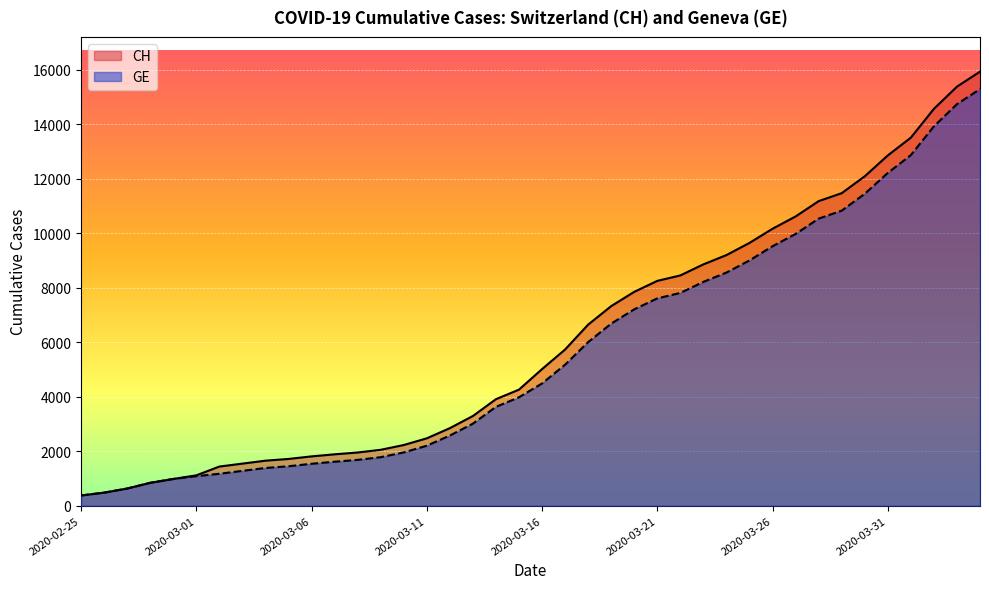

Reading left to right, what are all the values shown in this chart?

CH: 375	479	630	840	981	1113	1436	1544	1652	1715	1809	1885	1952	2051	2226	2472	2845	3291	3908	4259	5012	5731	6644	7323	7847	8249	8449	8855	9196	9642	10162	10613	11175	11467	12086	12852	13505	14561	15375	15926
GE: 375	479	630	840	981	1083	1171	1278	1384	1447	1538	1614	1681	1780	1955	2201	2574	3010	3627	3978	4485	5174	6002	6681	7205	7607	7807	8213	8554	9000	9520	9971	10533	10825	11444	12210	12863	13919	14733	15284